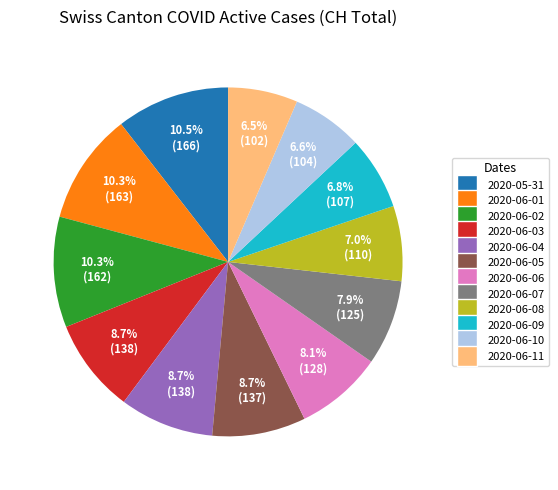

What percentage is the 2020-06-07 slice, to the nearest percent?

8%